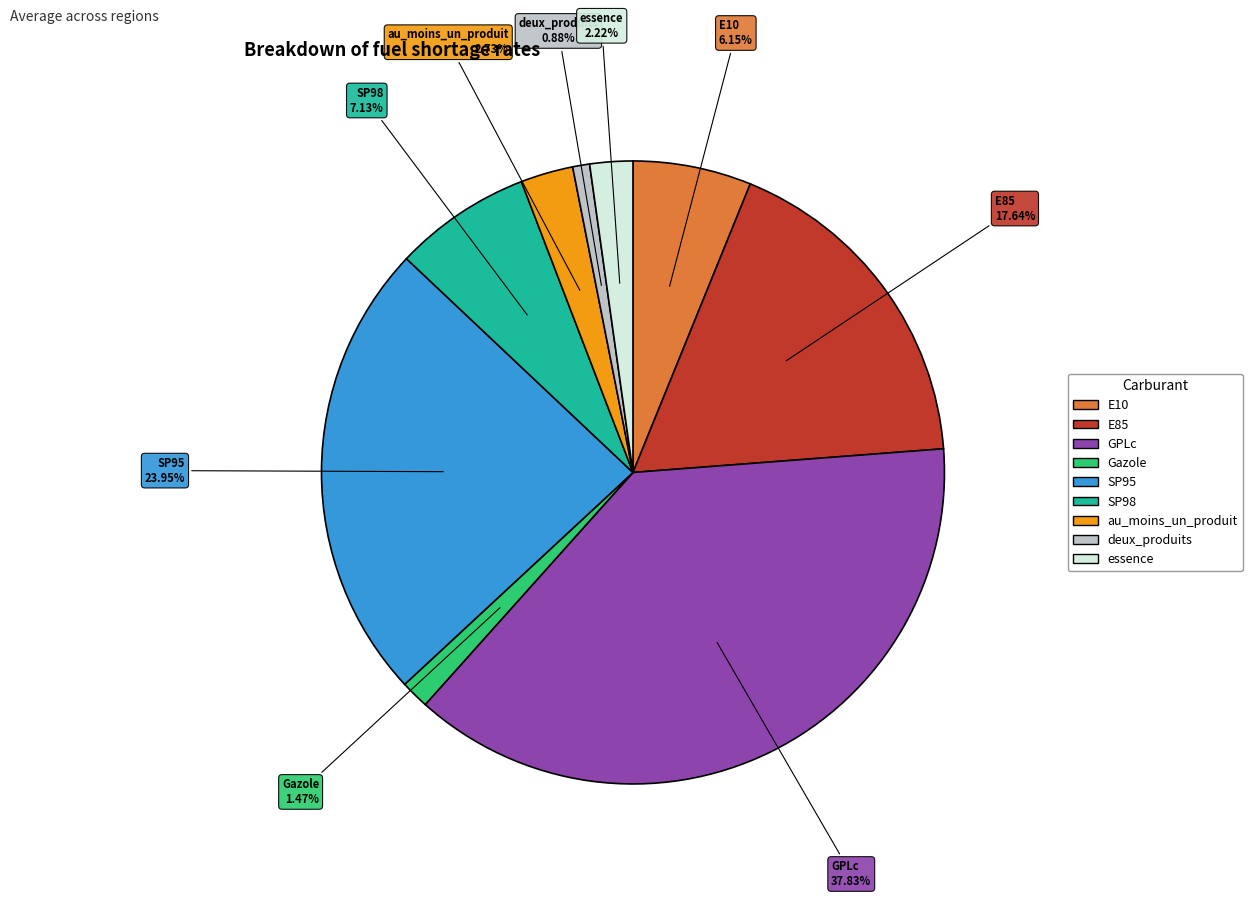

Is there any slice that represents more than half of the pie?

No